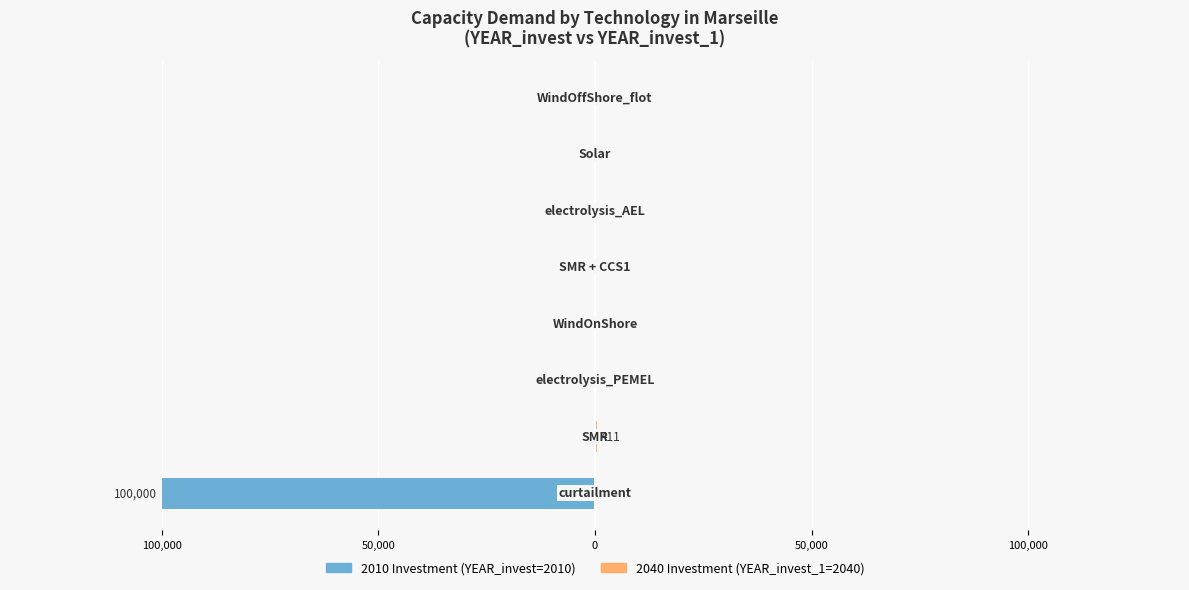

What is the minimum value shown in the chart?

-100000